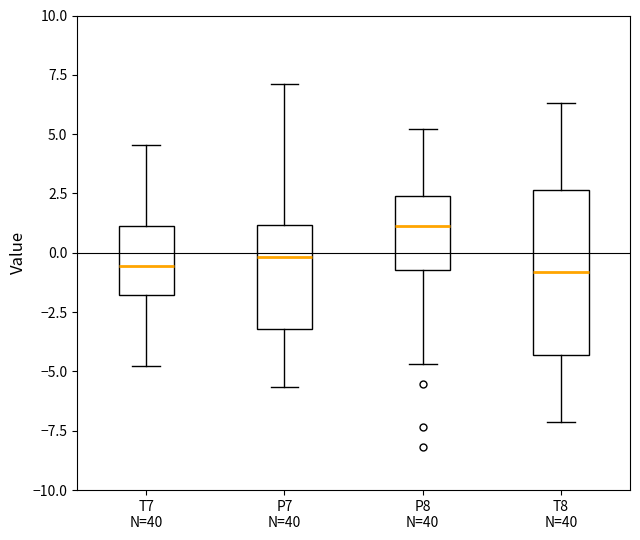

Reading left to right, transcribe this box plot: for each box, give where its median line is, the range the box spans, and where its two whiskers end, as read against the y-axis. The values are not printed on the chart, so give them approximately, as read against the axis.

T7 N=40: median -0.5, box -2.0 to 1.0, whiskers -5.0 to 4.5
P7 N=40: median 0.0, box -3.0 to 1.0, whiskers -5.5 to 7.0
P8 N=40: median 1.0, box -0.5 to 2.5, whiskers -4.5 to 5.0
T8 N=40: median -1.0, box -4.5 to 2.5, whiskers -7.0 to 6.5